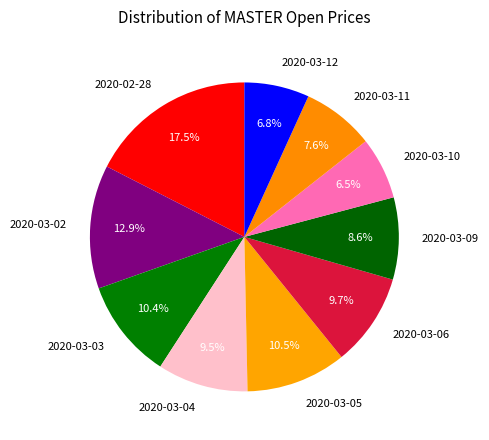

Which has a higher value, 2020-03-10 or 2020-03-06?

2020-03-06